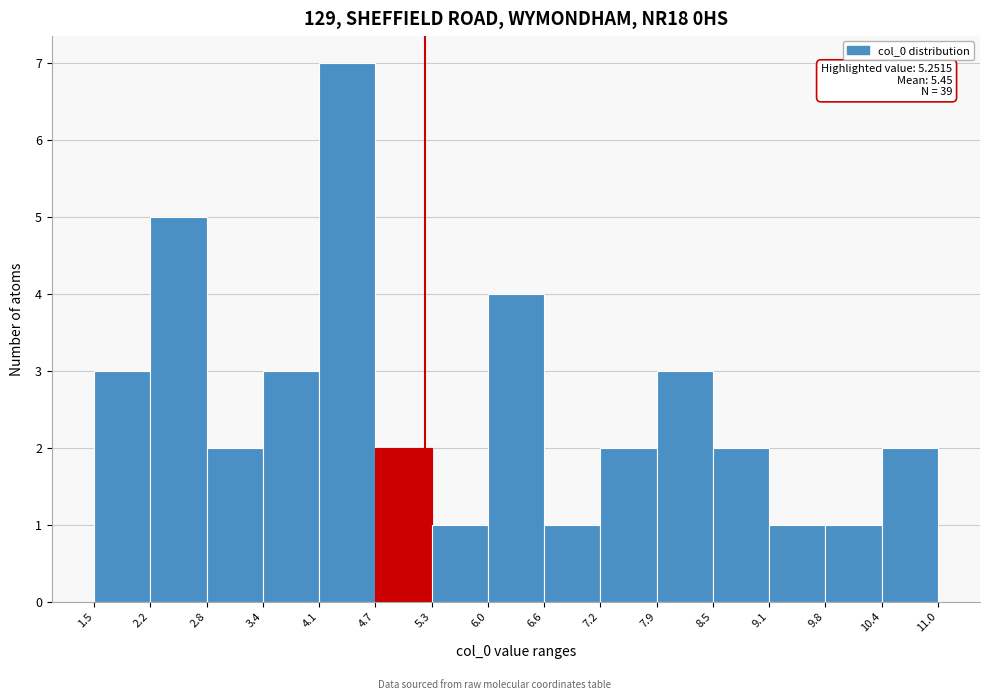

Over which range of the x-axis is the bar tallest?

4.1 to 4.7